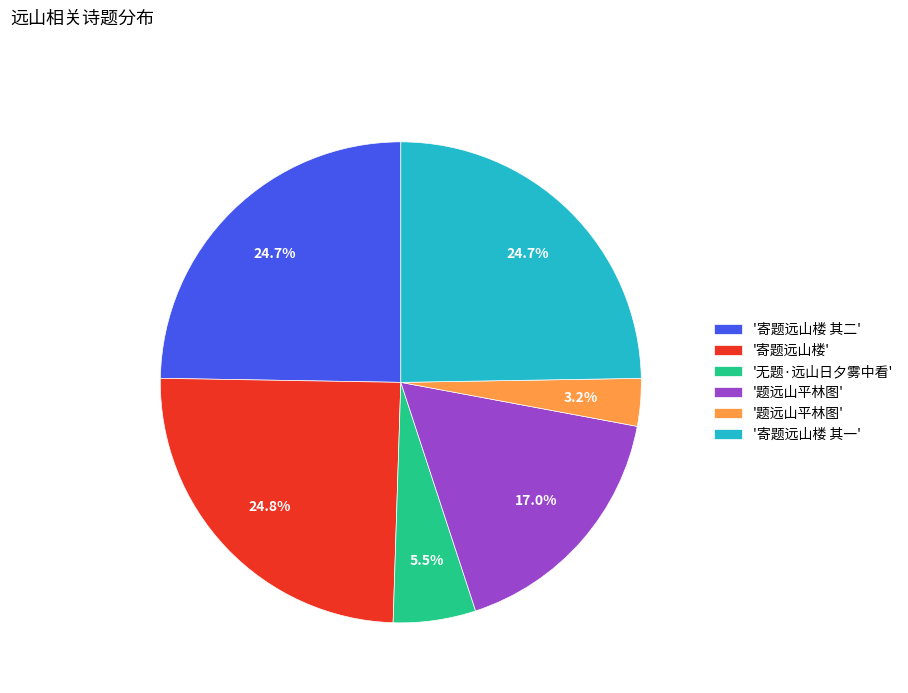

Is there any slice that represents more than half of the pie?

No